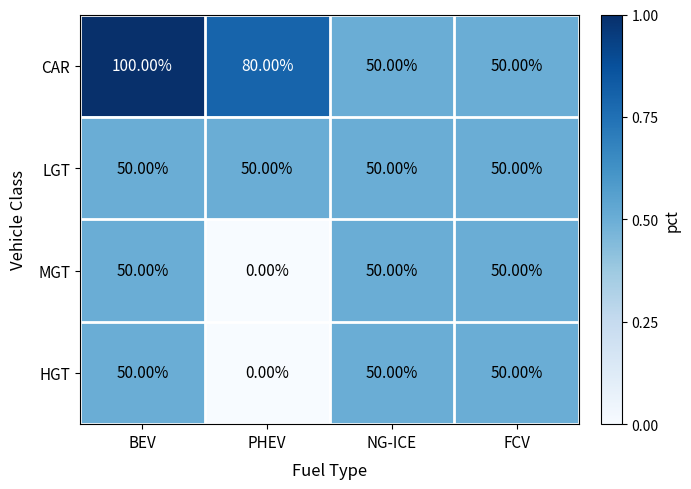

What is the difference between the second highest and second lowest values in the CAR series?

30